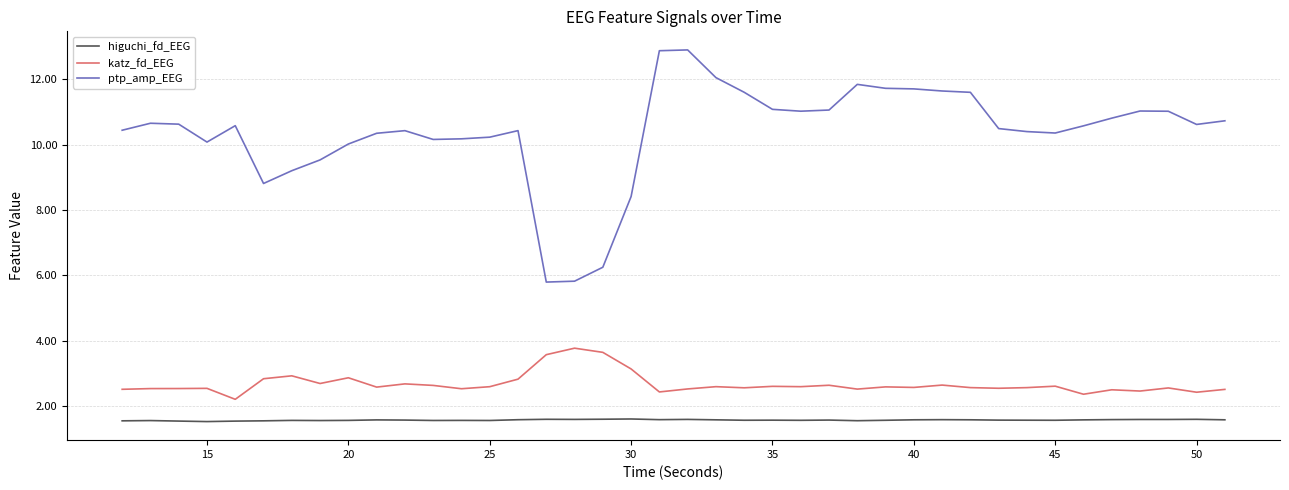

Which series has the largest range (max minus min)?

ptp_amp_EEG